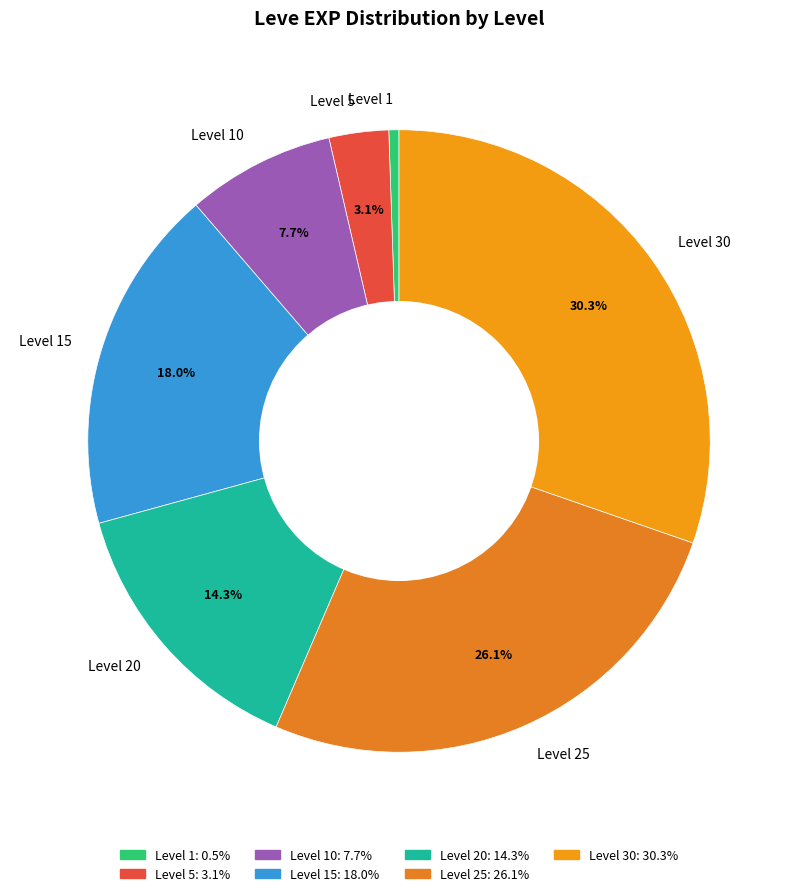

Is there any slice that represents more than half of the pie?

No